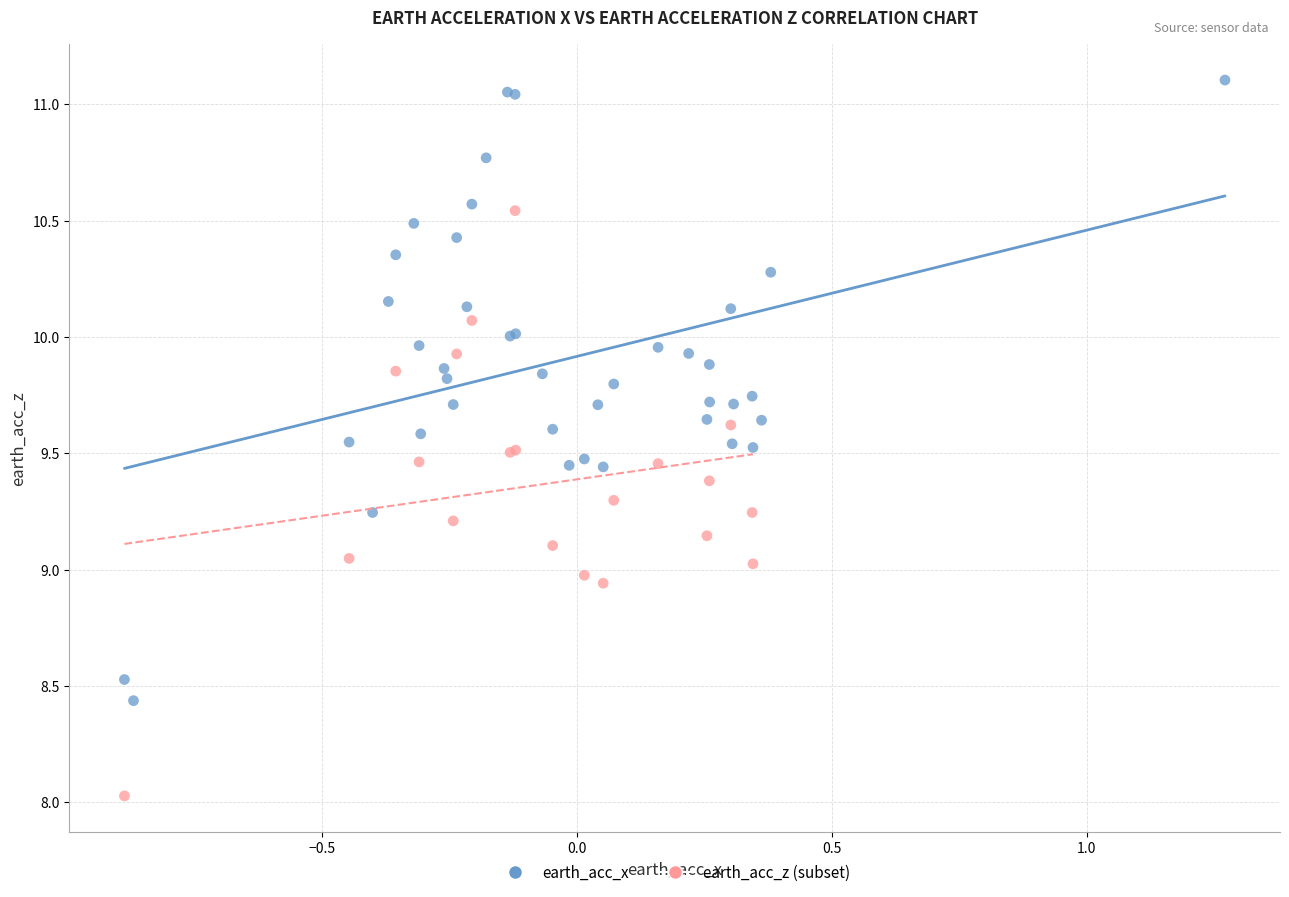

Which series contains the highest Y value?

earth_acc_x